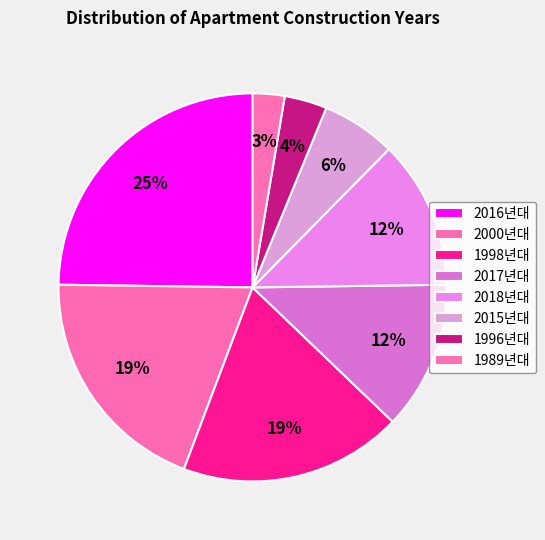

Does any single category account for the majority?

No